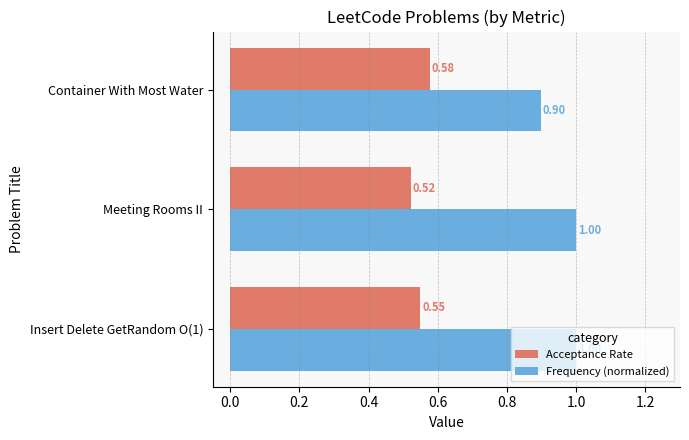

At which label does Frequency (normalized) reach its minimum?

Container With Most Water